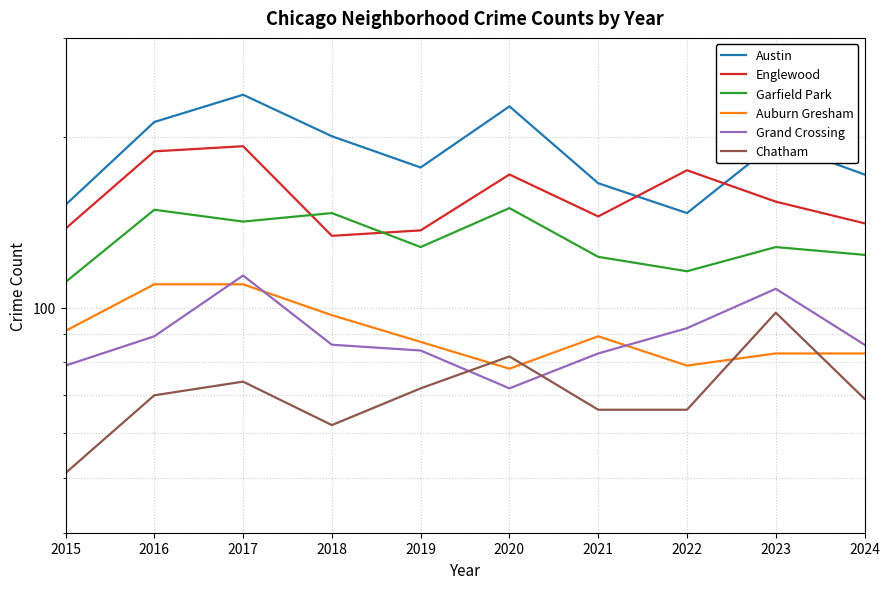

Which category has the highest value in the Englewood series?

2017